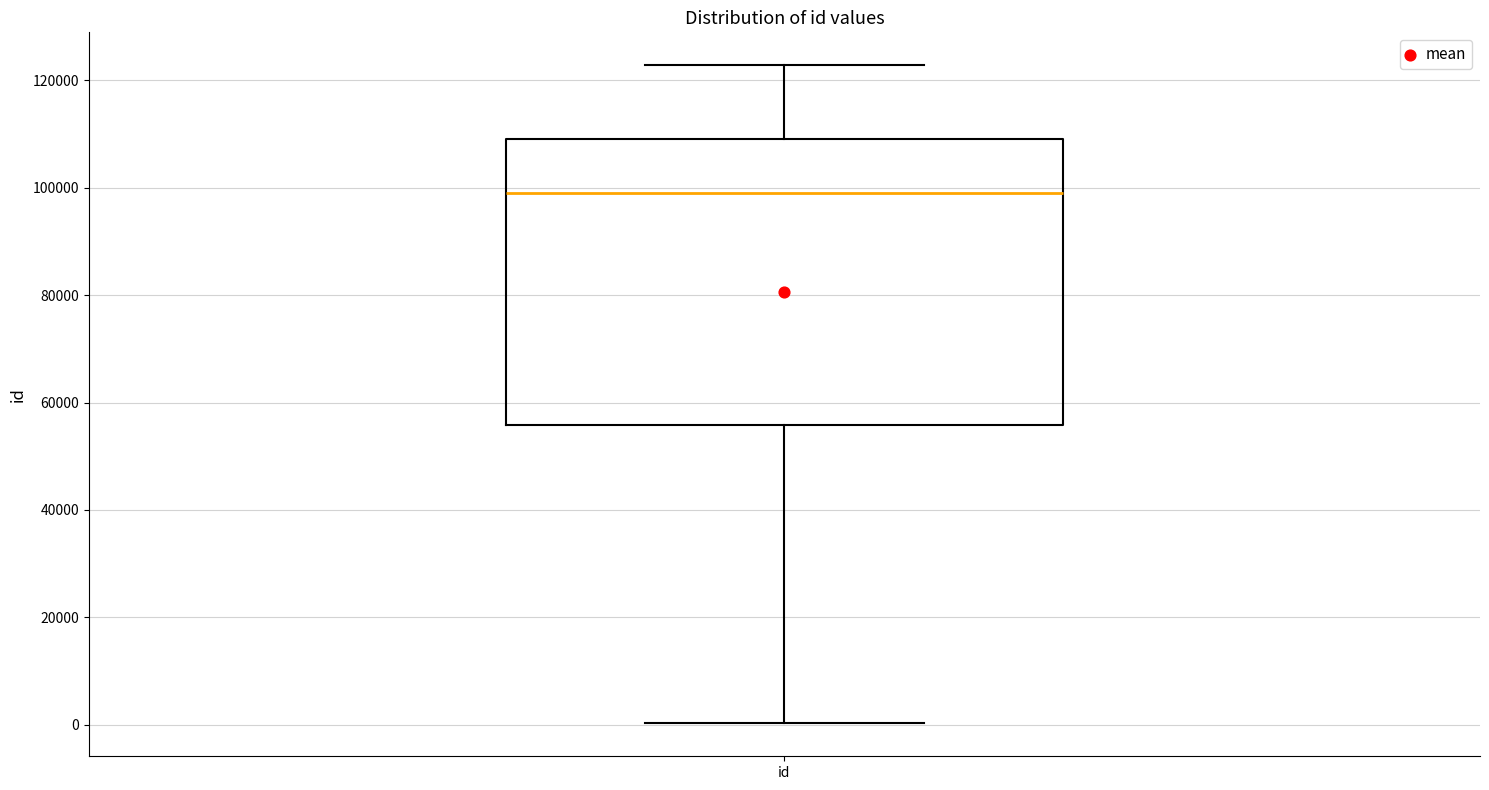

Read this box plot against the y-axis: the position of the median line, the range covered by the box, and the ends of both whiskers. The values are not printed on the chart, so give them approximately, as read against the axis.

median 98000, box 56000 to 110000, whiskers 0 to 122000